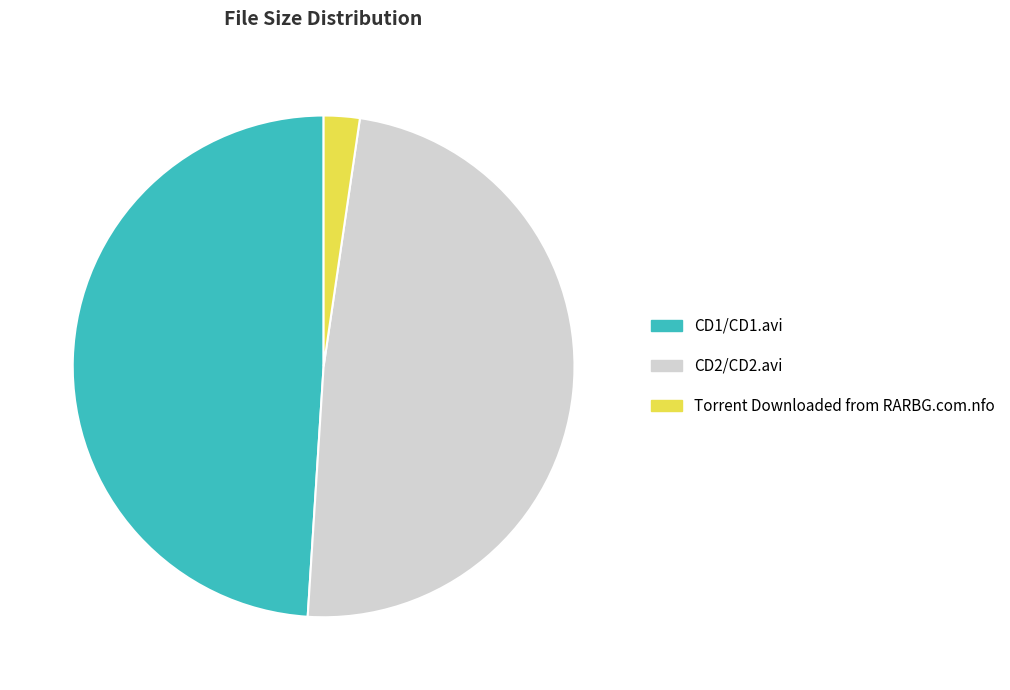

Between Torrent Downloaded from RARBG.com.nfo and CD1/CD1.avi, which is larger?

CD1/CD1.avi